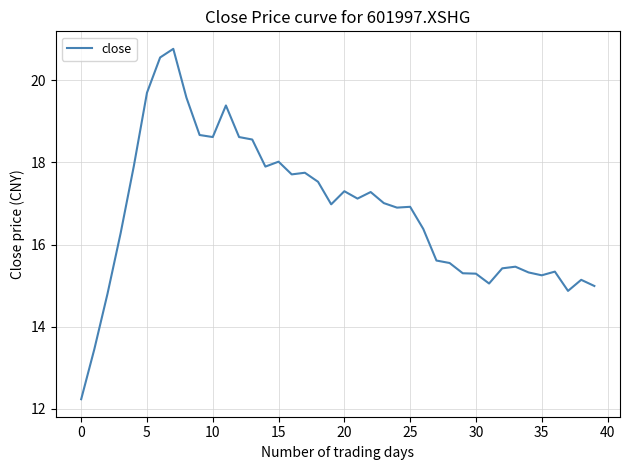

What is the difference between the maximum and second lowest values?

7.3